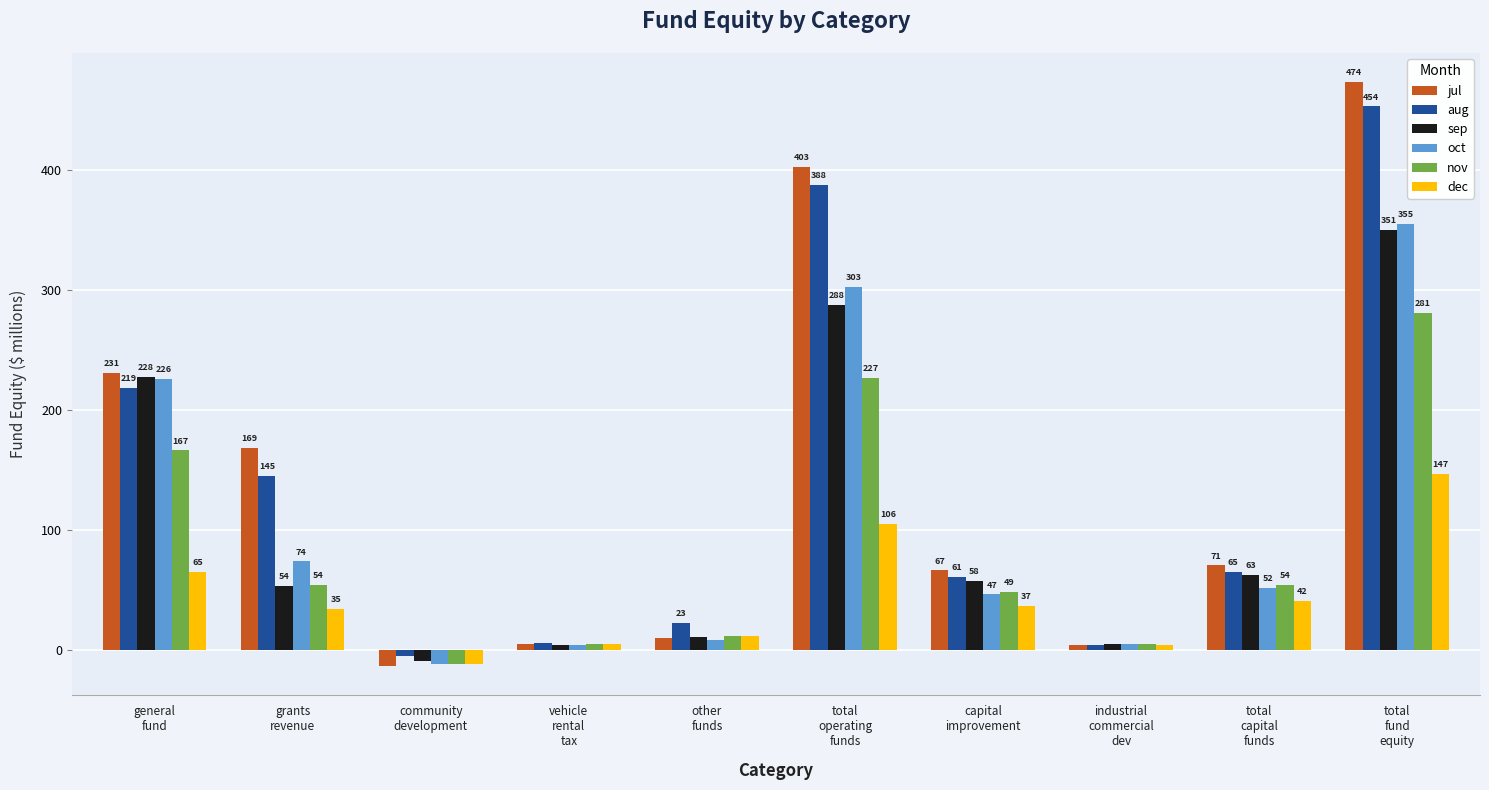

At how many categories does at least one series exceed 101?

4